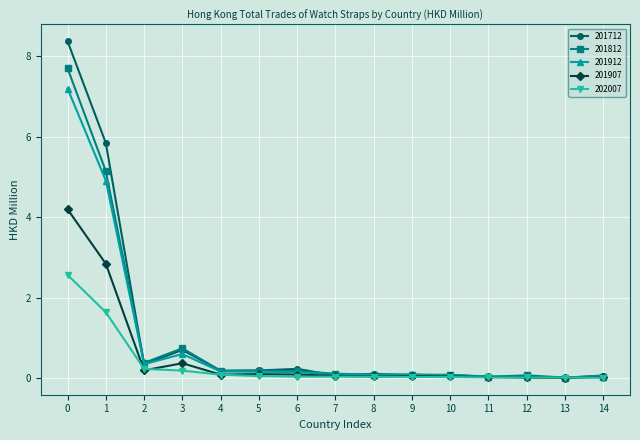

The 201712 series shows 0.1 at 8. True or false?

True